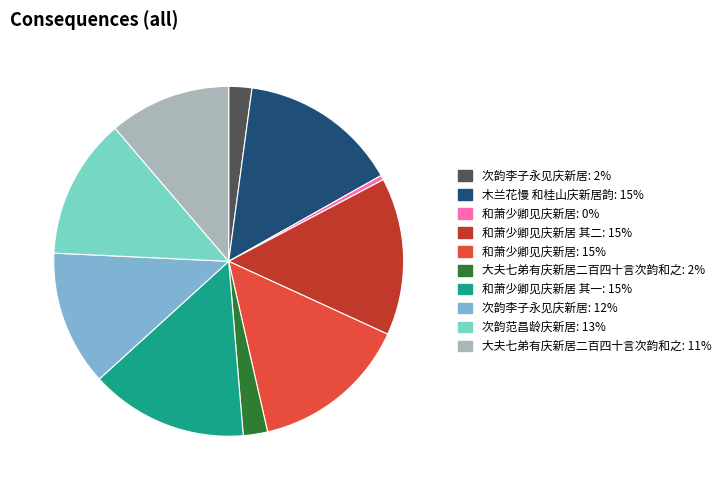

Does any single category account for the majority?

No